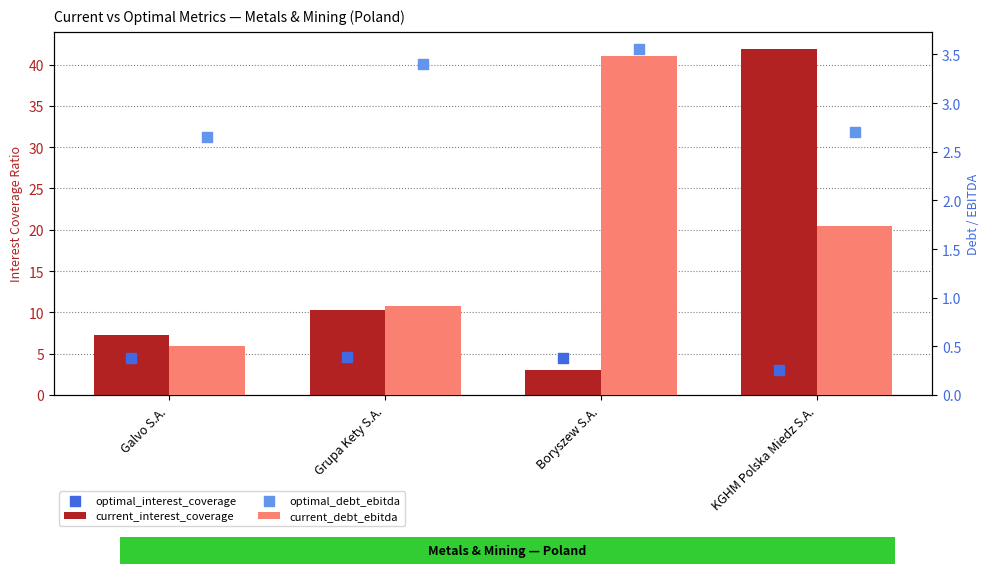

At which category is the sum across all series the highest?

KGHM Polska Miedz S.A.